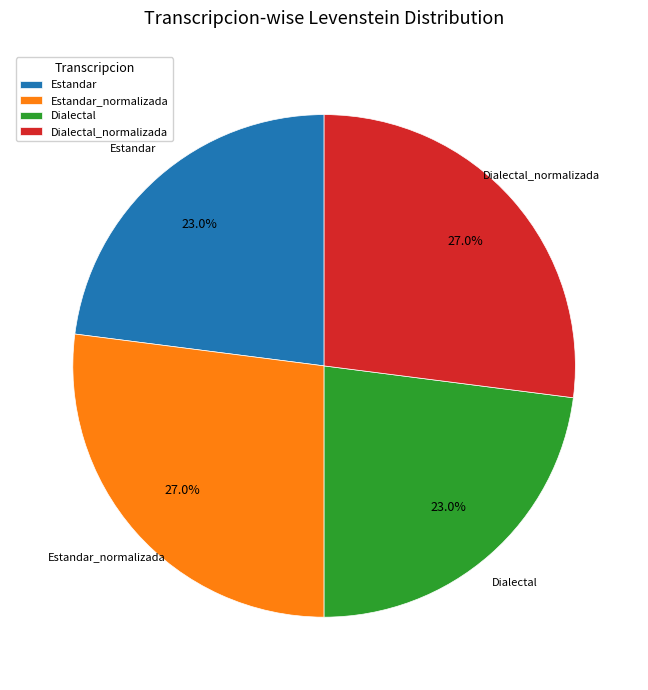

How many slices are in this pie chart?

4